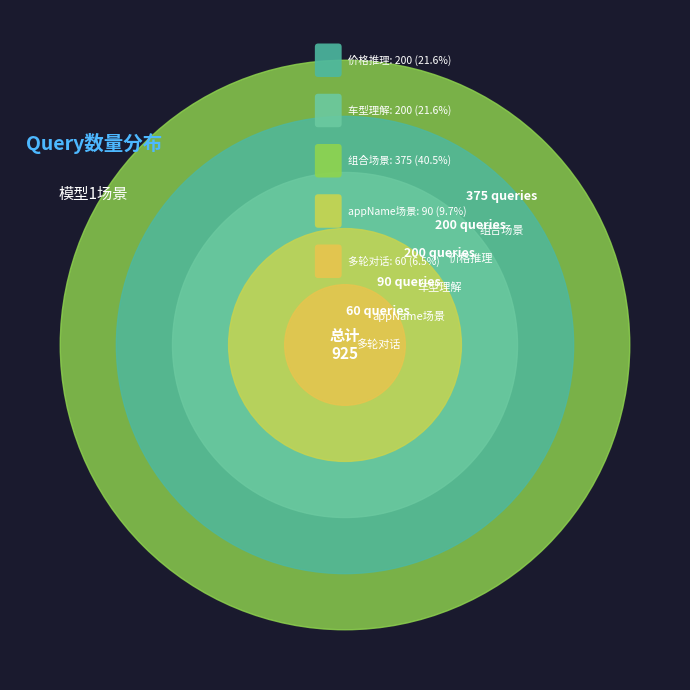

To the nearest percent, what portion does 多轮对话 represent?

6%